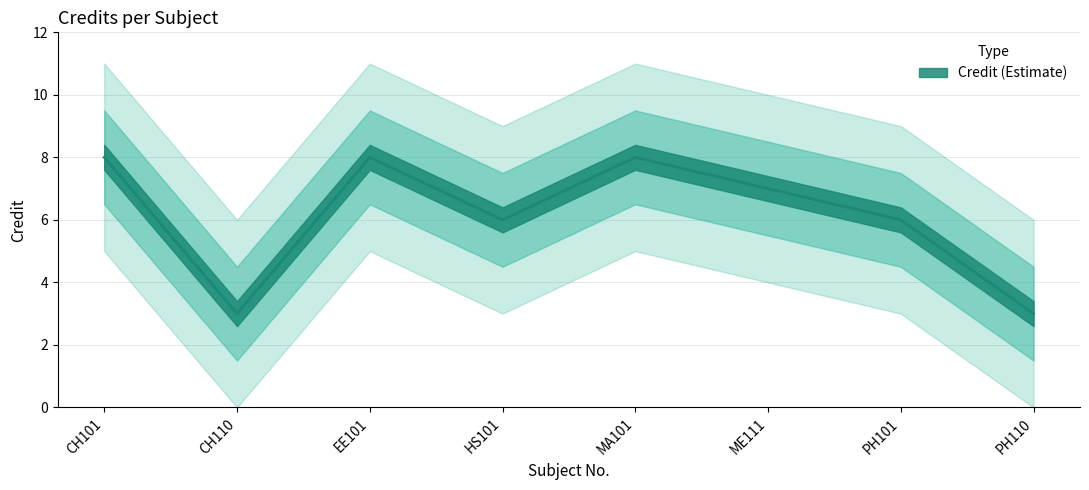

Between ME111 and EE101, which is larger?

EE101